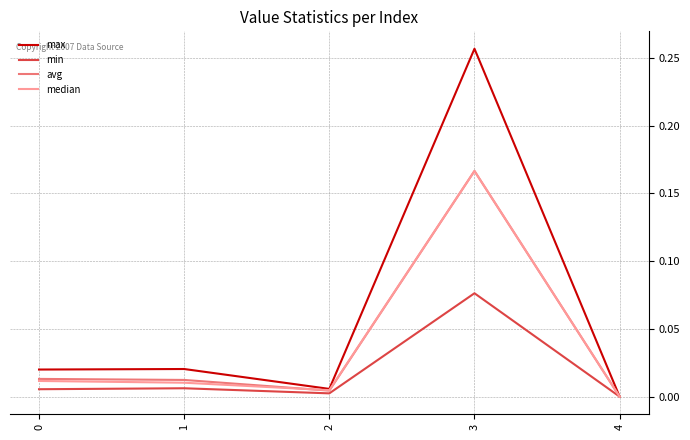

Between 3 and 4, which series saw the biggest shift?

max